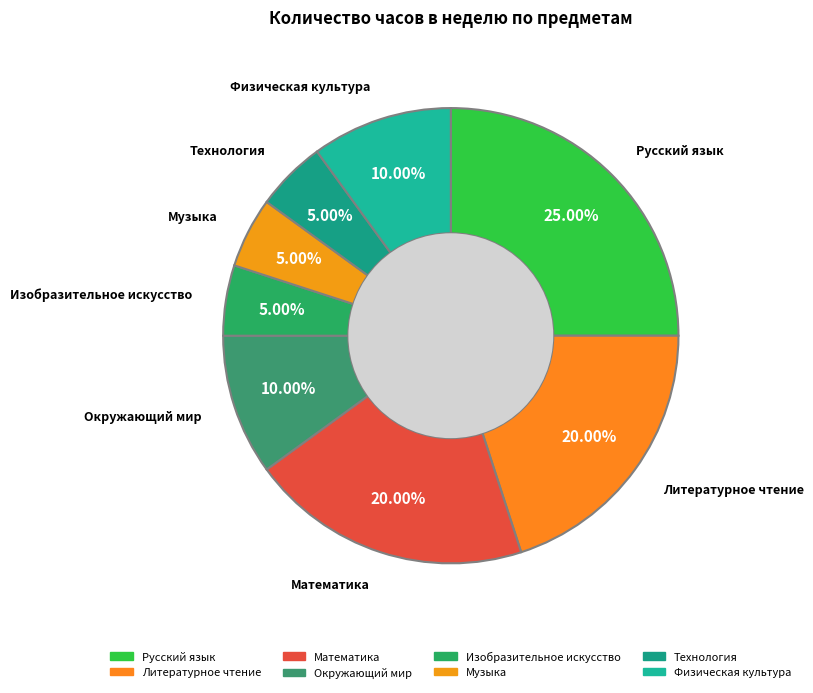

How many slices are in this pie chart?

8